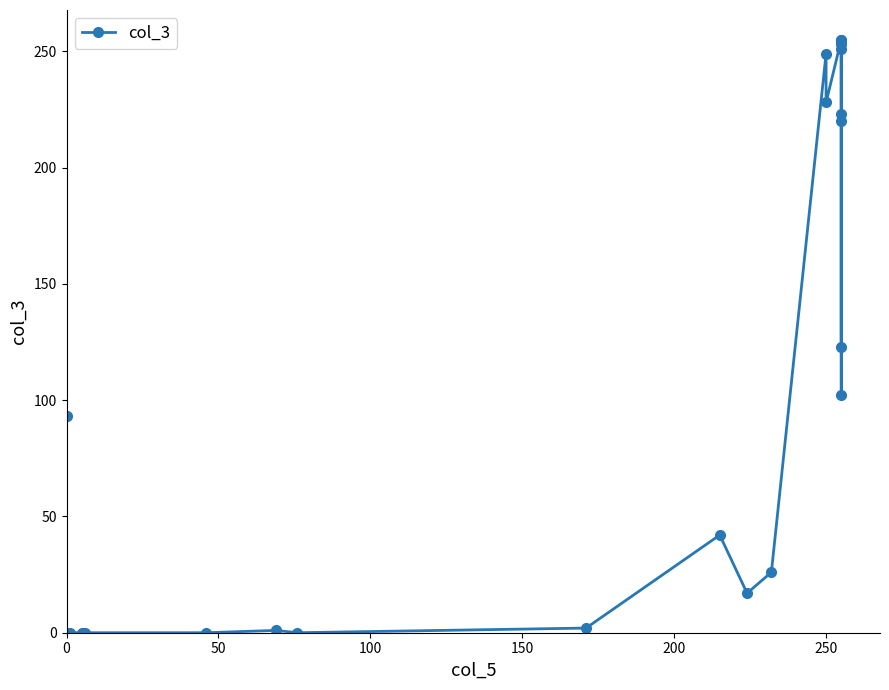

How many values are above zero?

17